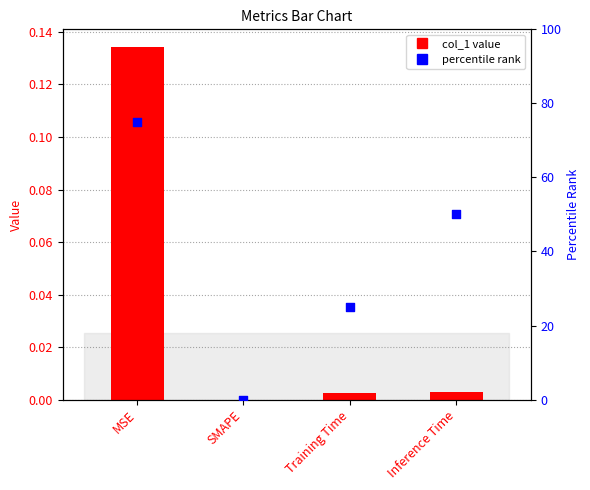

Which series has the largest Y range (max minus min)?

percentile rank